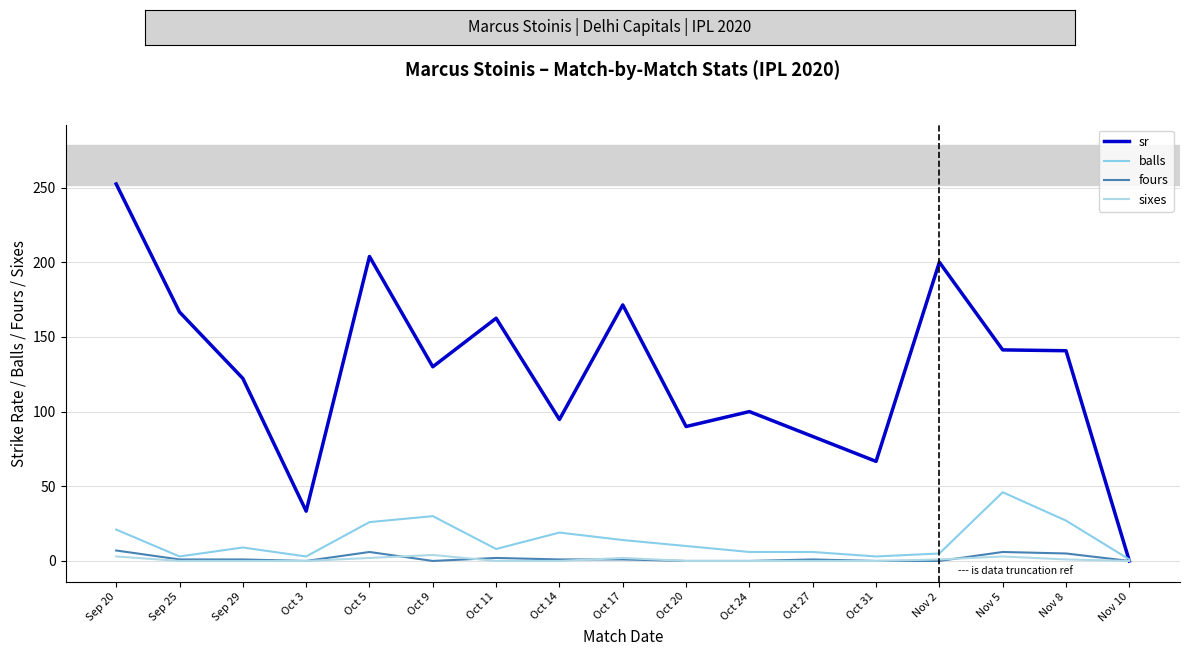

Is this an area chart (filled region under the line)?

No